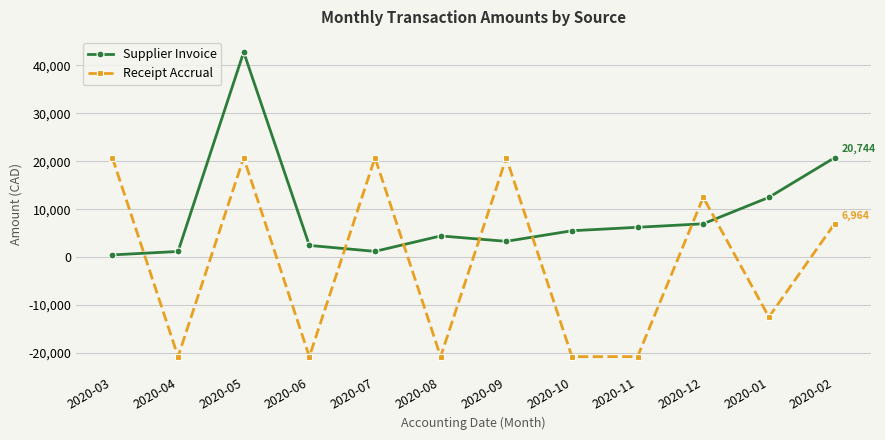

At which category is the sum across all series the highest?

2020-05